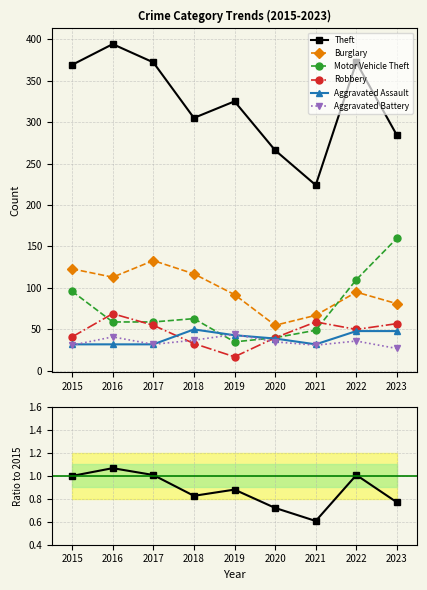

At which category is the sum across all series the highest?

2022